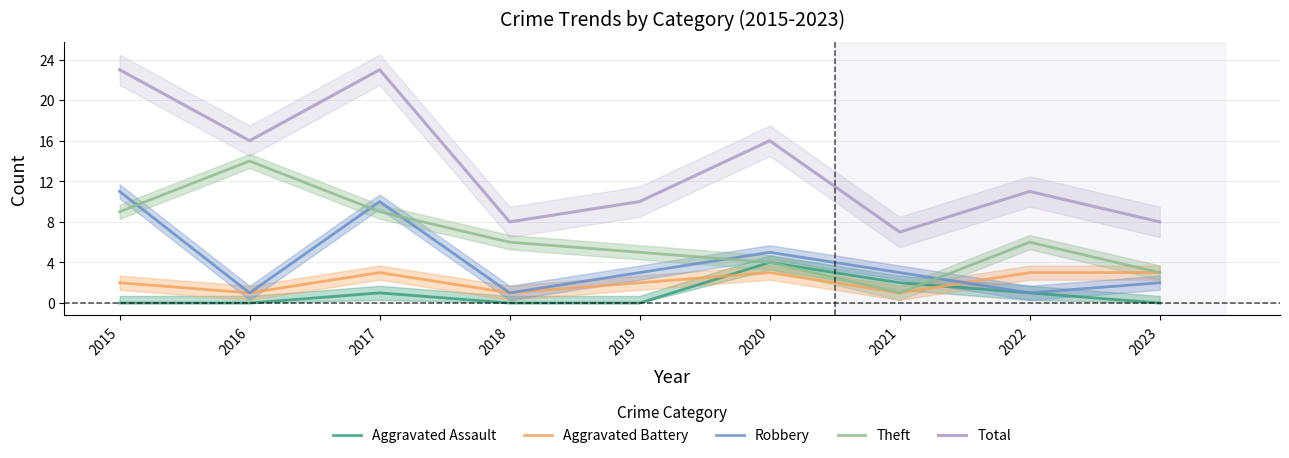

At which category does the chart reach its minimum across all series?

2015